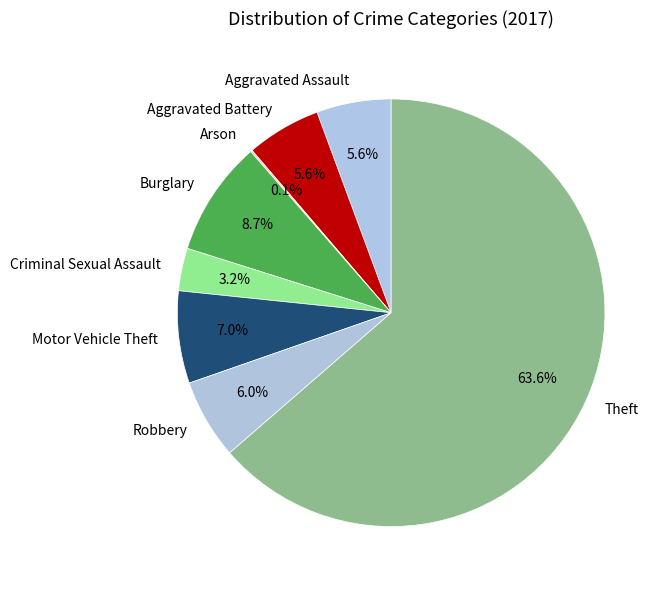

What portion of the pie excludes Motor Vehicle Theft?

93.0%